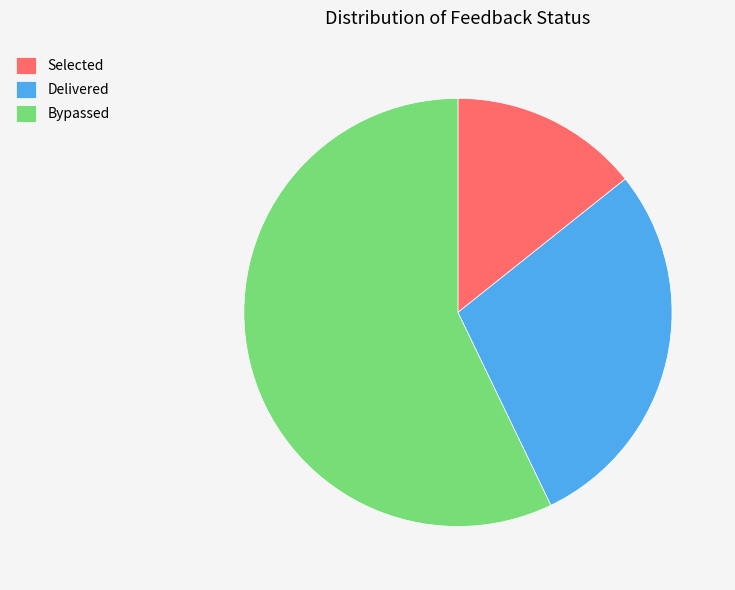

Rank the categories by value from lowest to highest.

Selected, Delivered, Bypassed